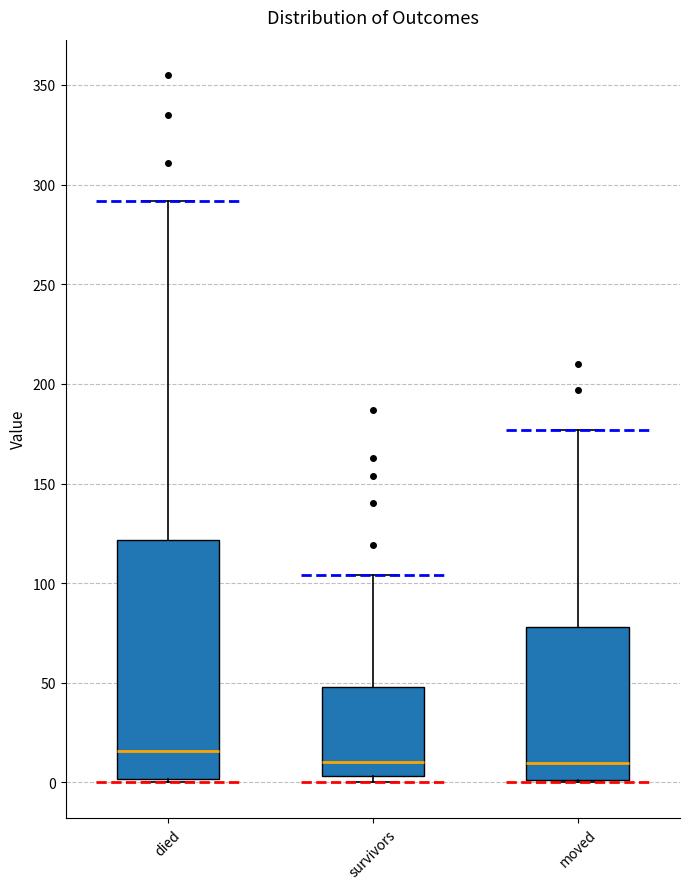

Comparing the boxes themselves (not the whiskers), which one is the tallest?

died